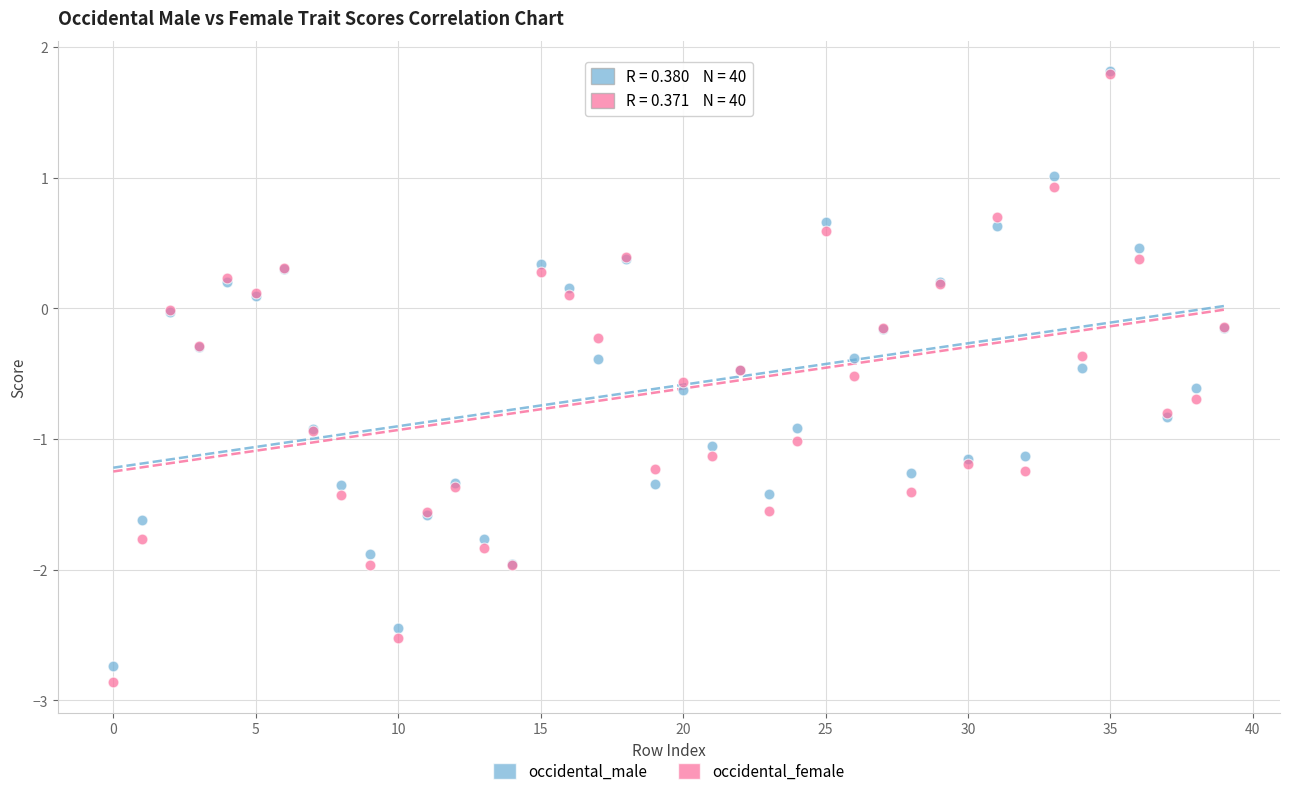

What are all the series names shown in the legend?

occidental_male, occidental_female